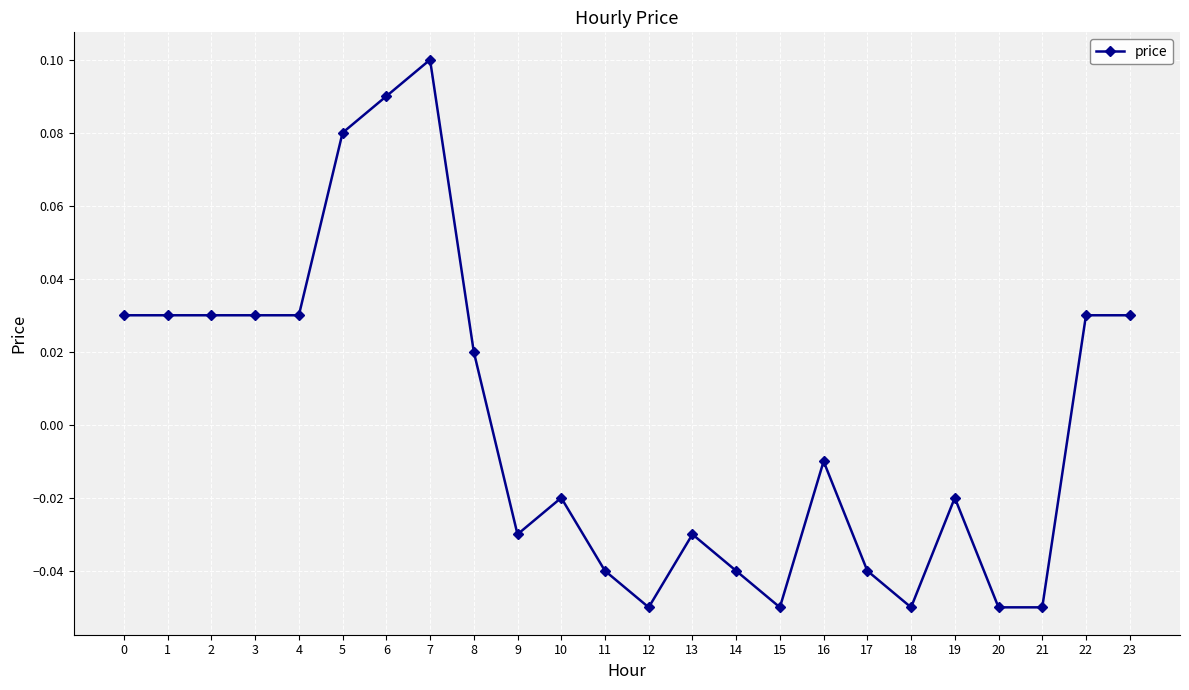

Which label corresponds to the largest value in the chart?

7